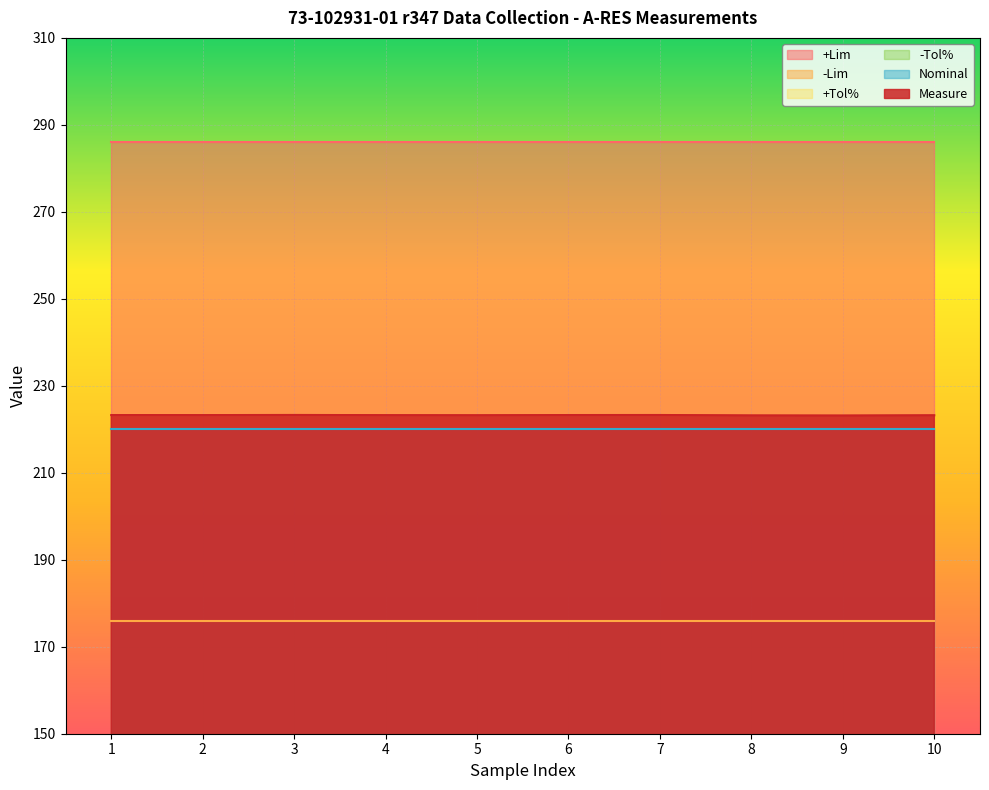

What is the average value of the +Lim series?

286.0